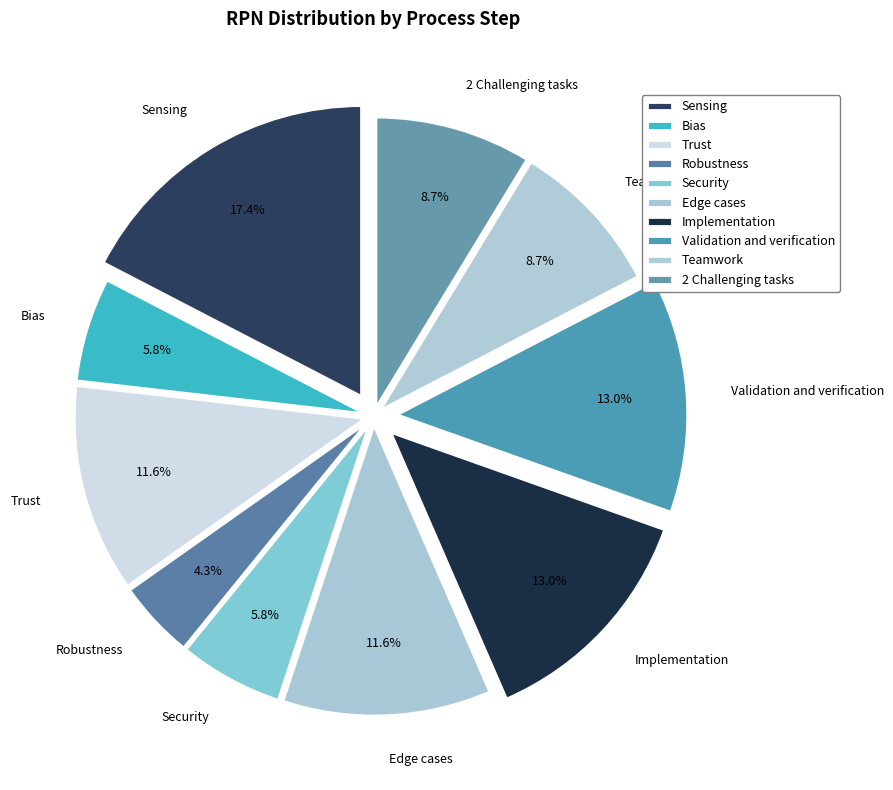

To the nearest percent, what is the difference between the 2 Challenging tasks and Trust slice percentages?

3%